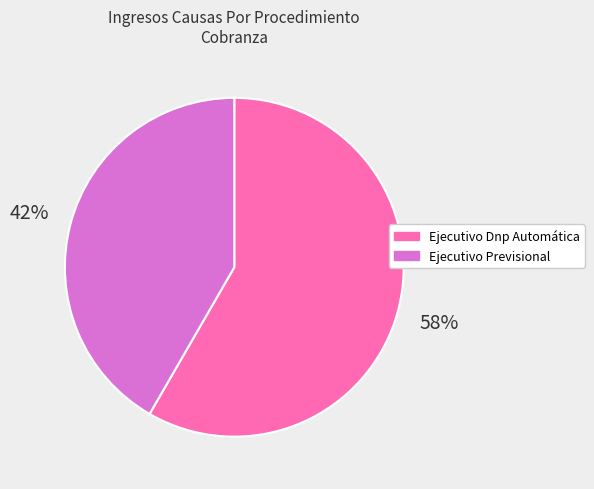

How many segments does this pie chart have?

2